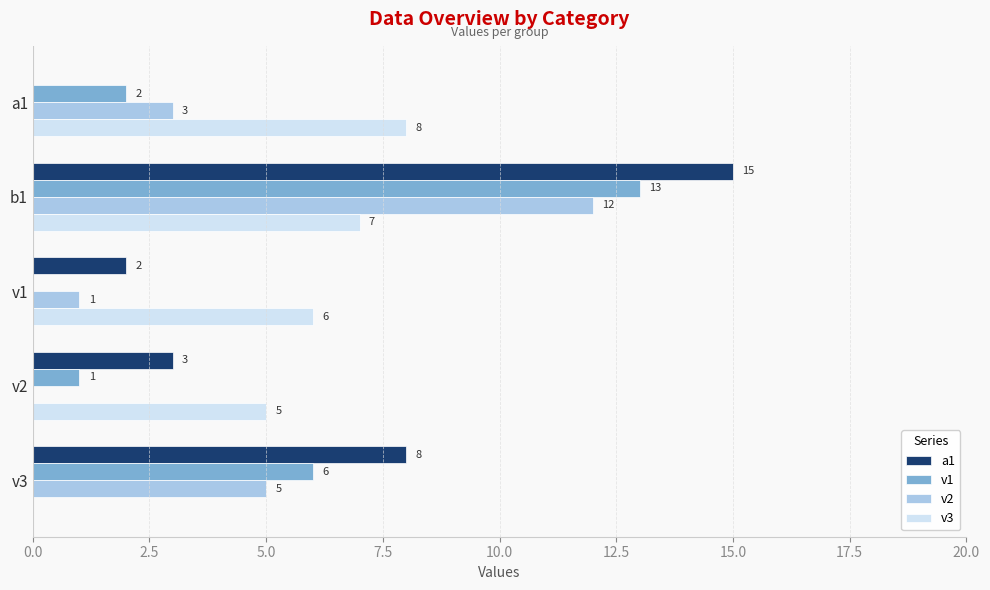

Is the value of v1 at v1 greater than the value of a1 at v1?

No